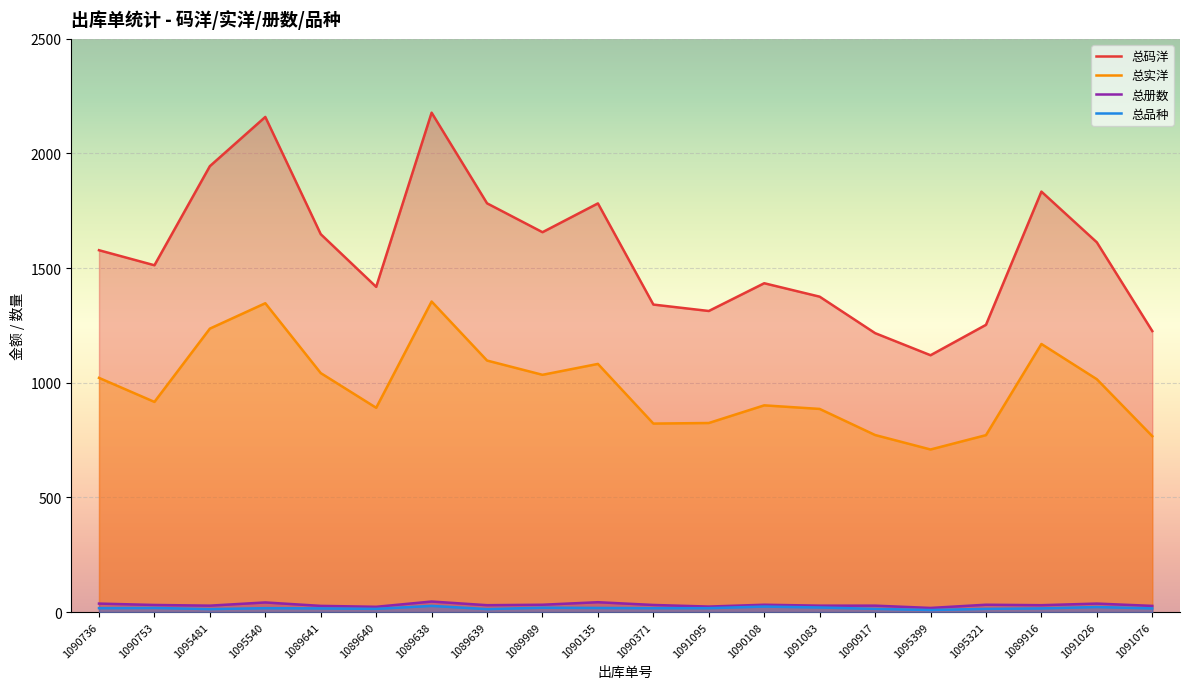

The 总册数 series shows 74.7 at 1095540. True or false?

False